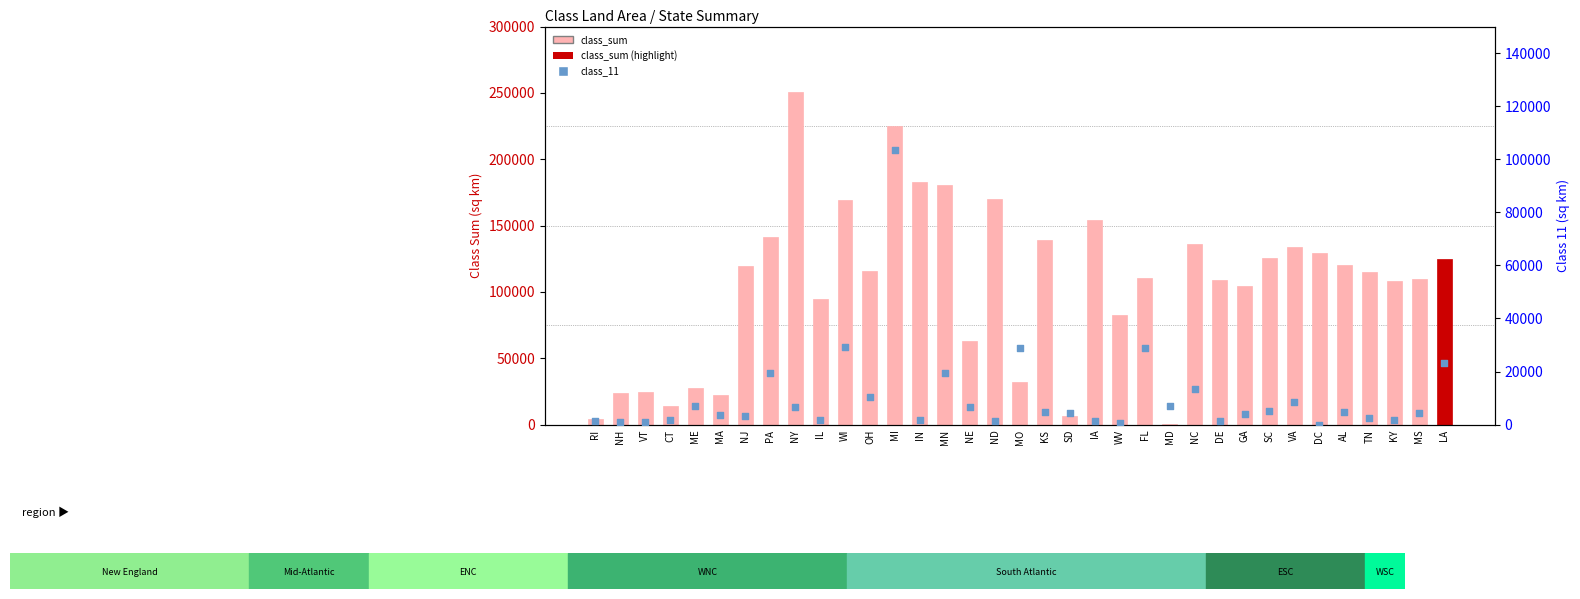

At how many categories does at least one series exceed 44595?

26